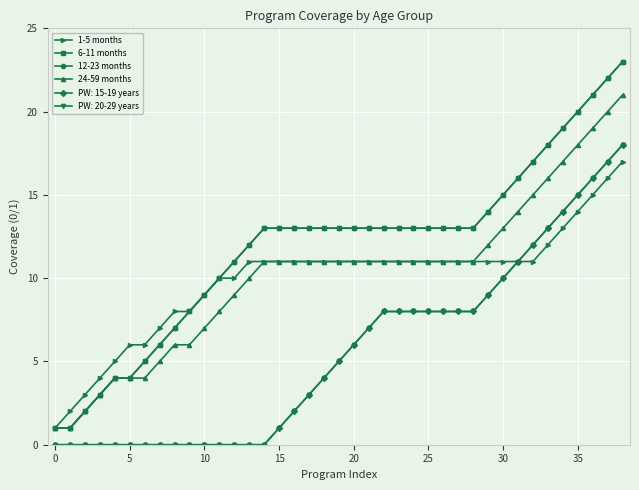

At which category is the sum across all series the highest?

38